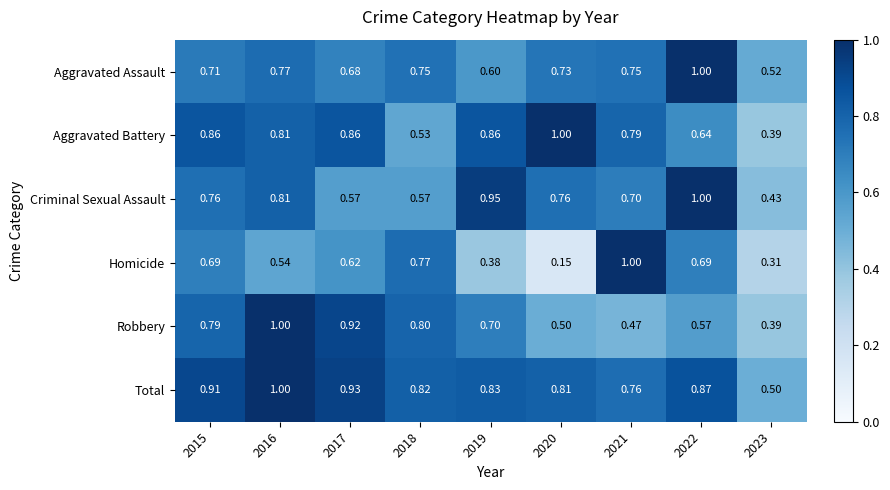

Rank the series at 2017 from lowest to highest value.

Criminal Sexual Assault, Homicide, Aggravated Assault, Aggravated Battery, Robbery, Total